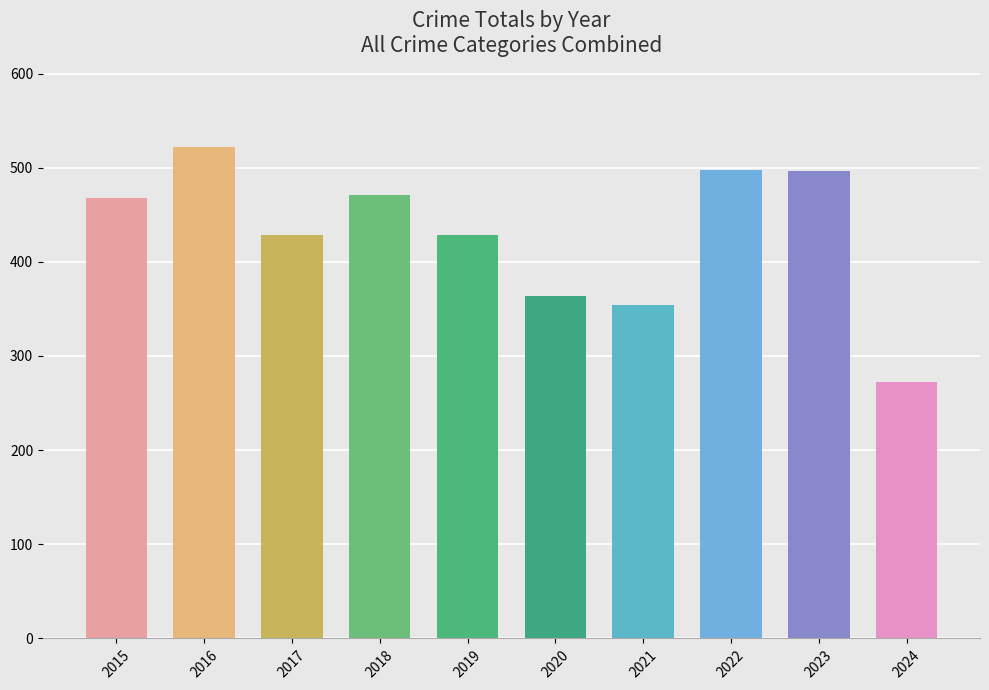

Which label corresponds to the largest value in the chart?

2016